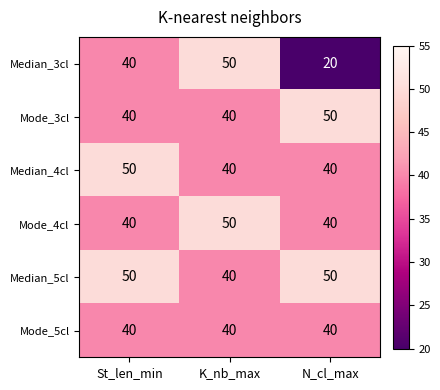

How many Median_3cl values are between 20 and 50?

3